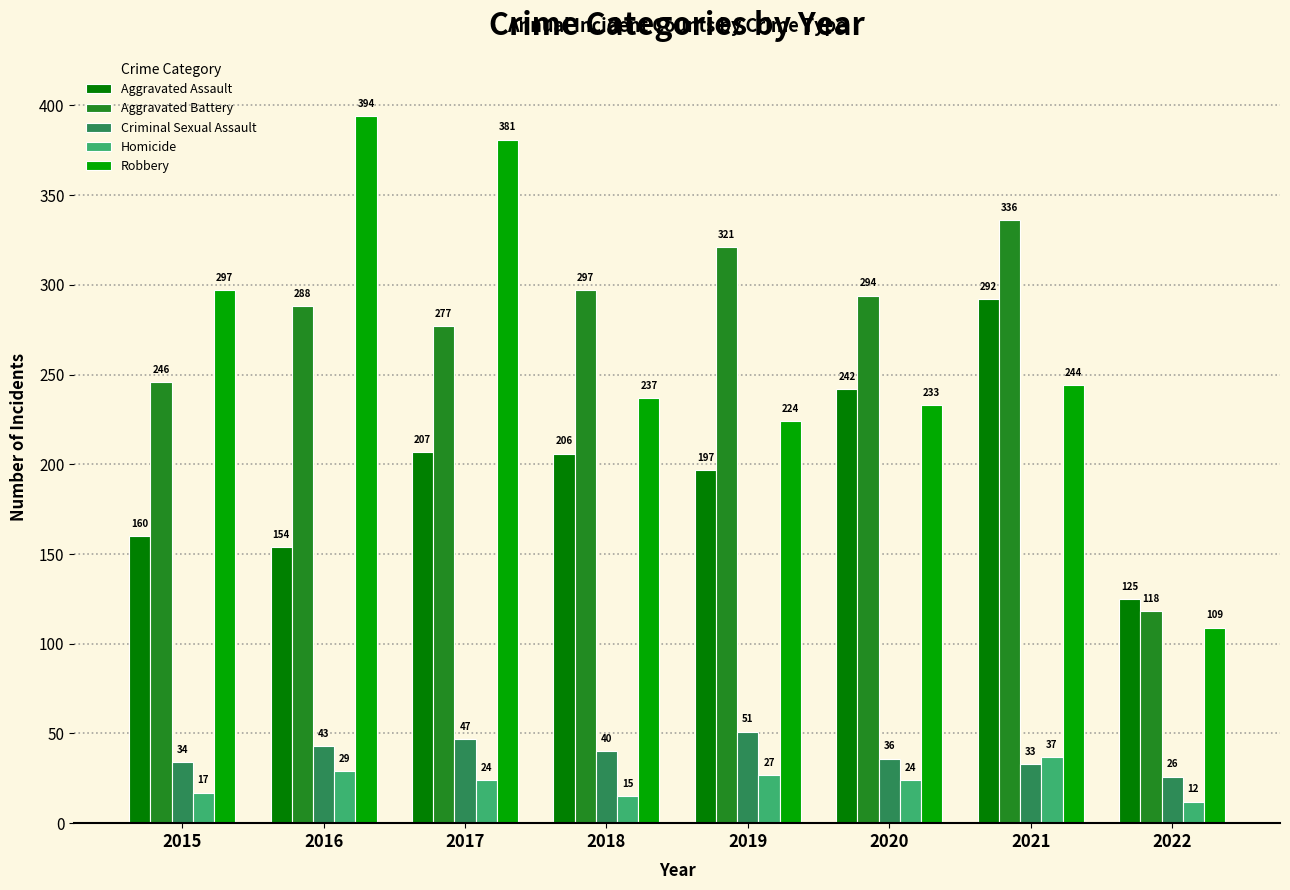

How many groups of bars are there?

8